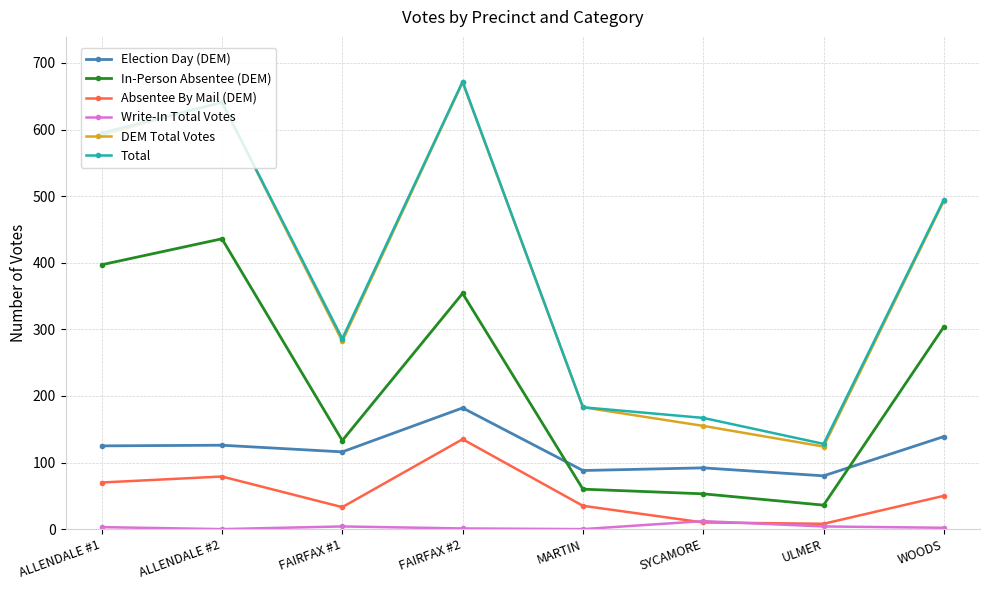

What are all the series names shown in the legend?

Election Day (DEM), In-Person Absentee (DEM), Absentee By Mail (DEM), Write-In Total Votes, DEM Total Votes, Total